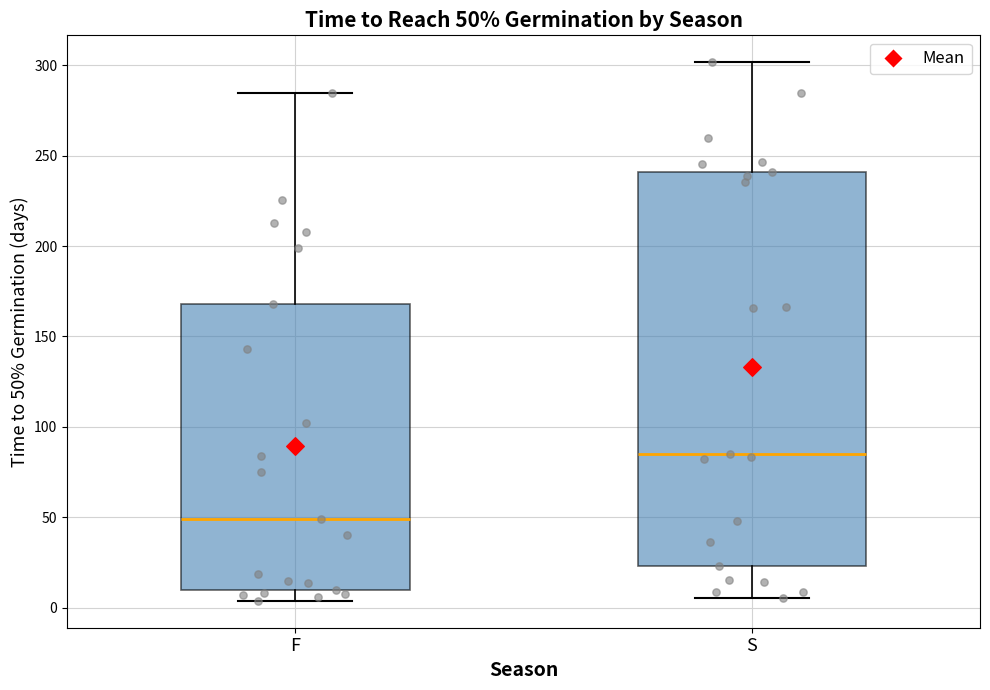

Comparing the boxes themselves (not the whiskers), which one is the tallest?

S